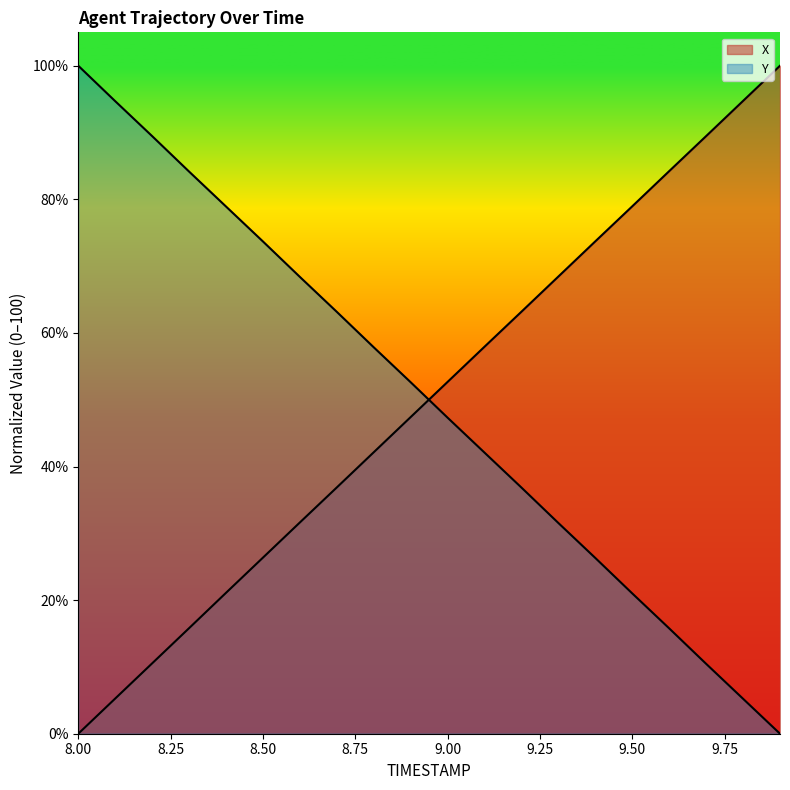

Reading left to right, list all the values displayed in this chart.

X: 0.0	5.3	10.5	15.8	21.1	26.4	31.6	36.9	42.1	47.4	52.7	57.9	63.2	68.4	73.7	79.0	84.2	89.5	94.7	100.0
Y: 100.0	94.7	89.5	84.2	78.9	73.7	68.4	63.2	57.8	52.6	47.3	42.1	36.8	31.5	26.3	21.0	15.8	10.5	5.2	0.0